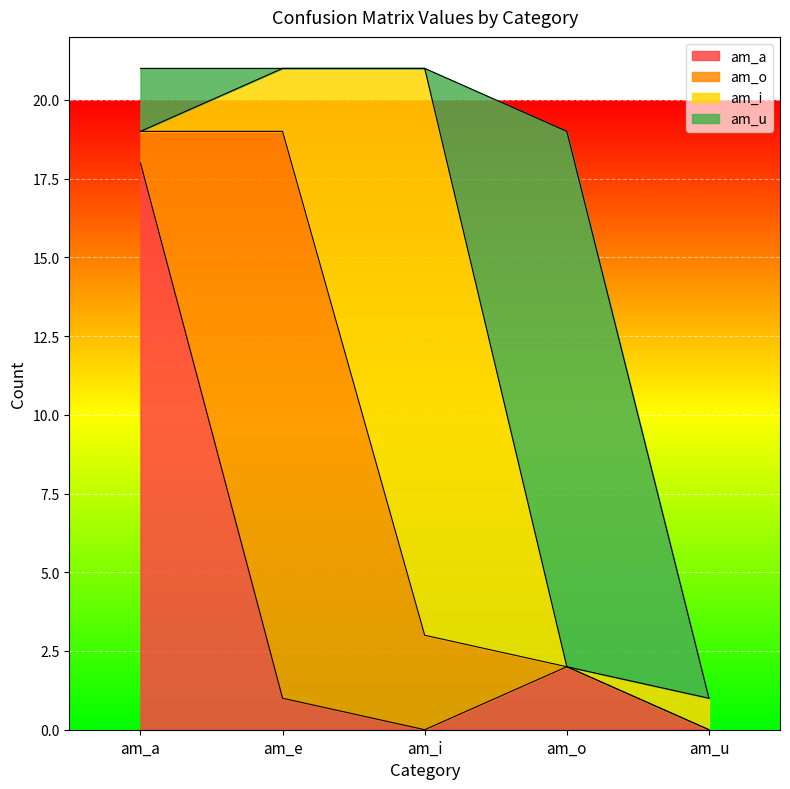

Is it true that am_i equals -6 at am_a?

False